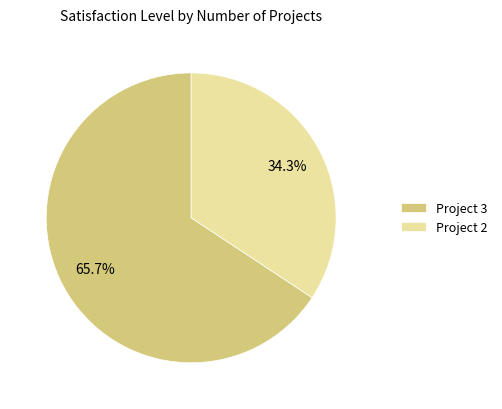

How many segments does this pie chart have?

2